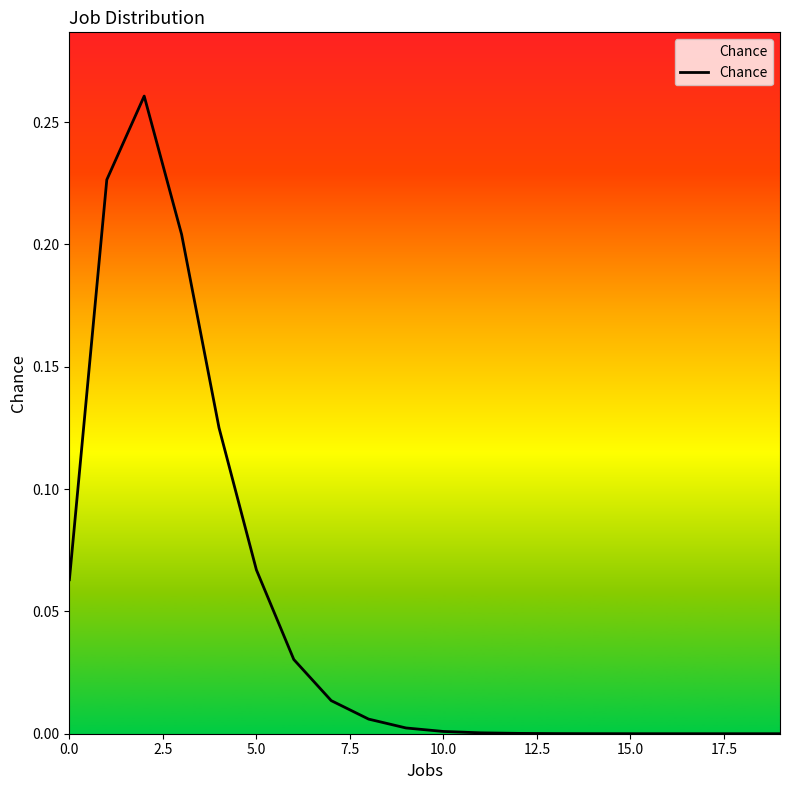

Does the chart have visible grid lines?

No